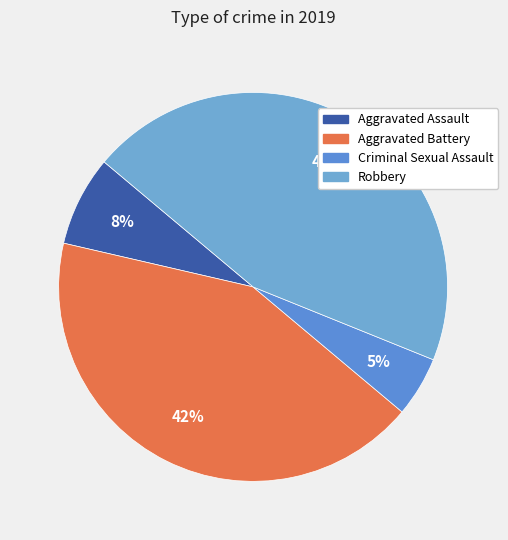

How many segments does this pie chart have?

4